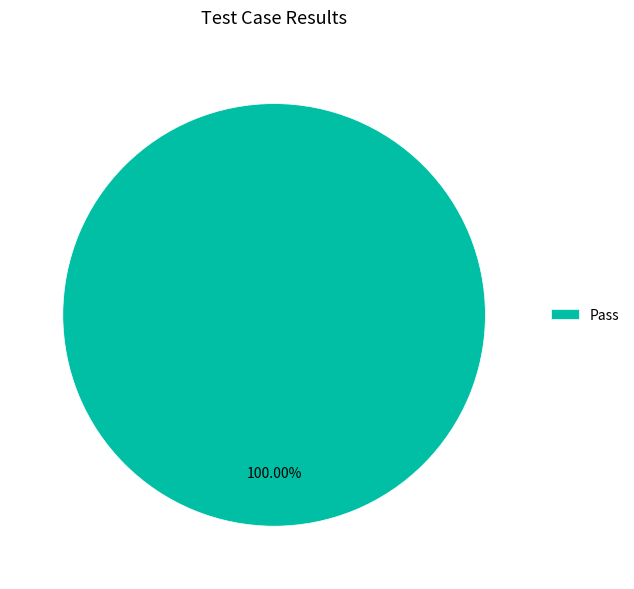

Count the number of slices in the pie.

1